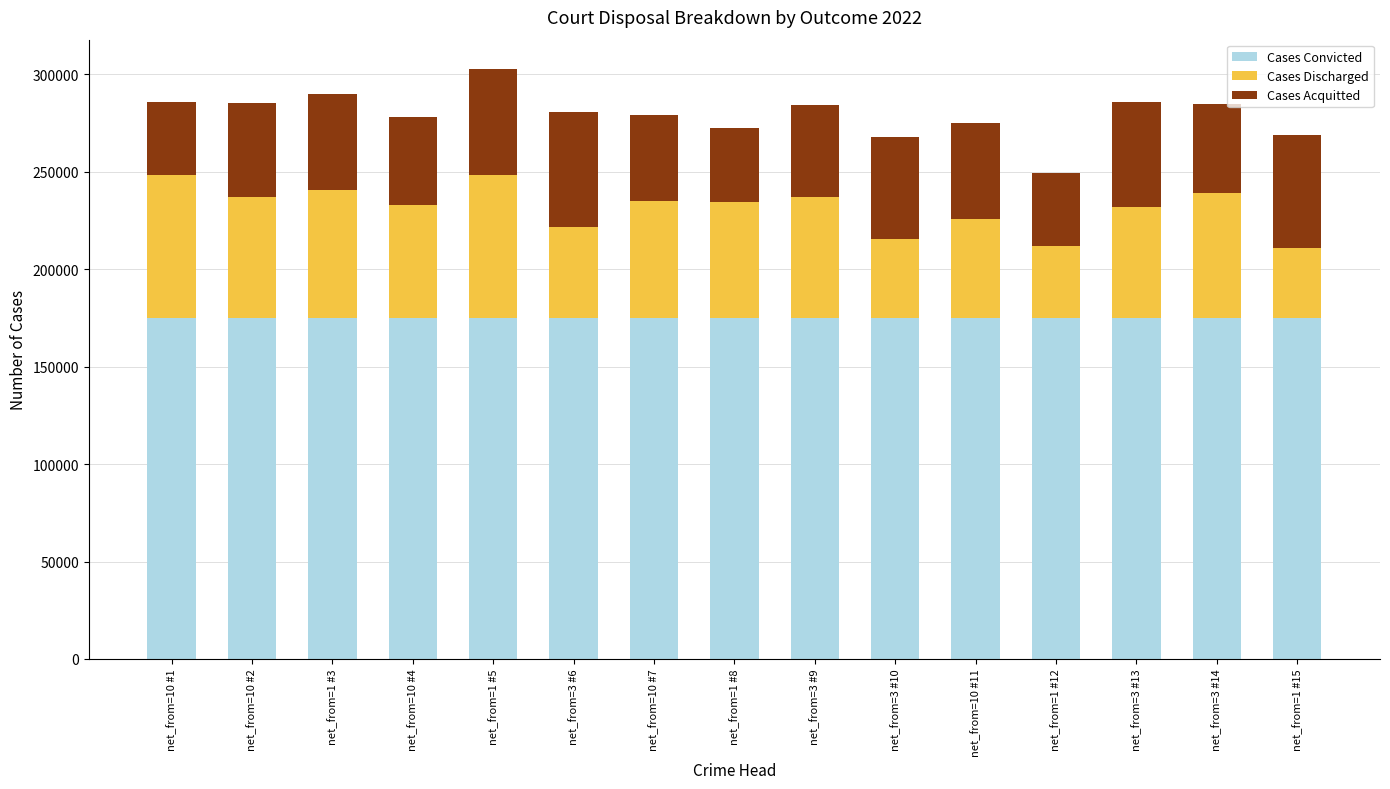

What is the highest value of the Cases Convicted series?

175000.0